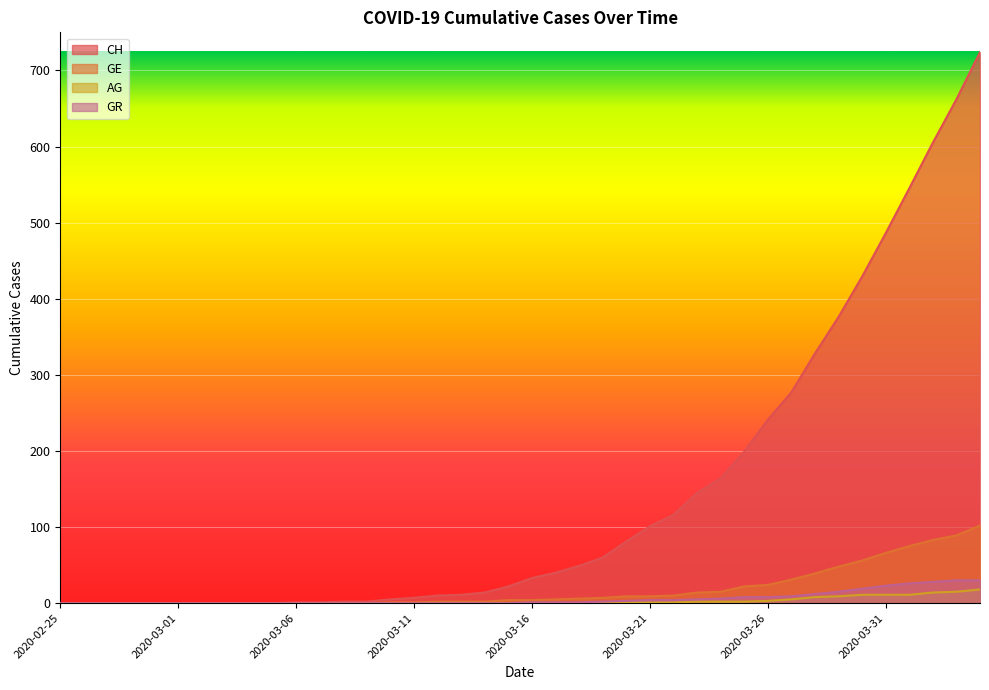

At which label is GR closest to 15?

2020-03-29